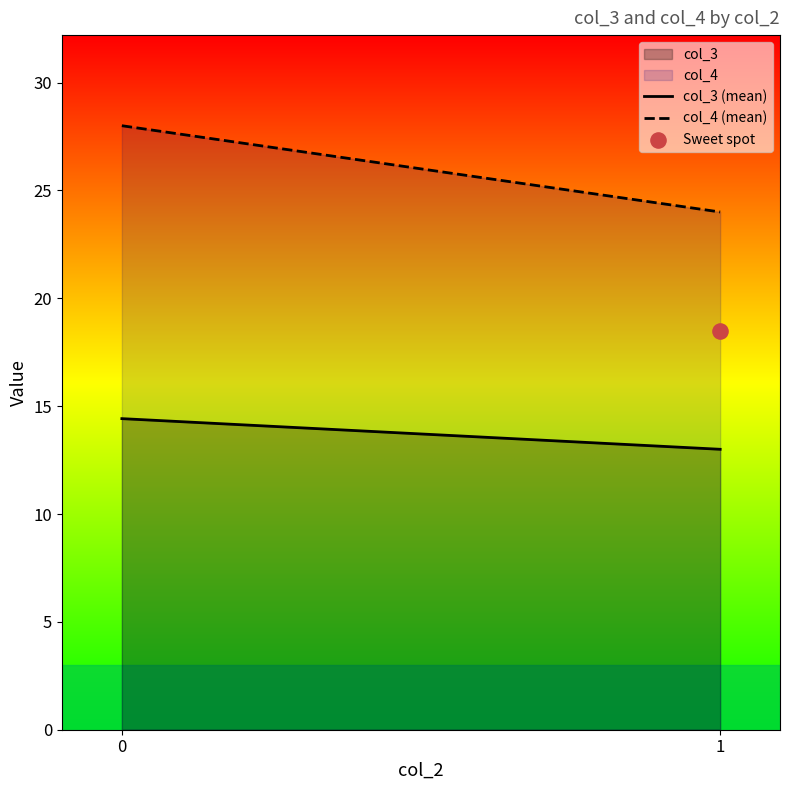

At how many categories does at least one series exceed 17?

2